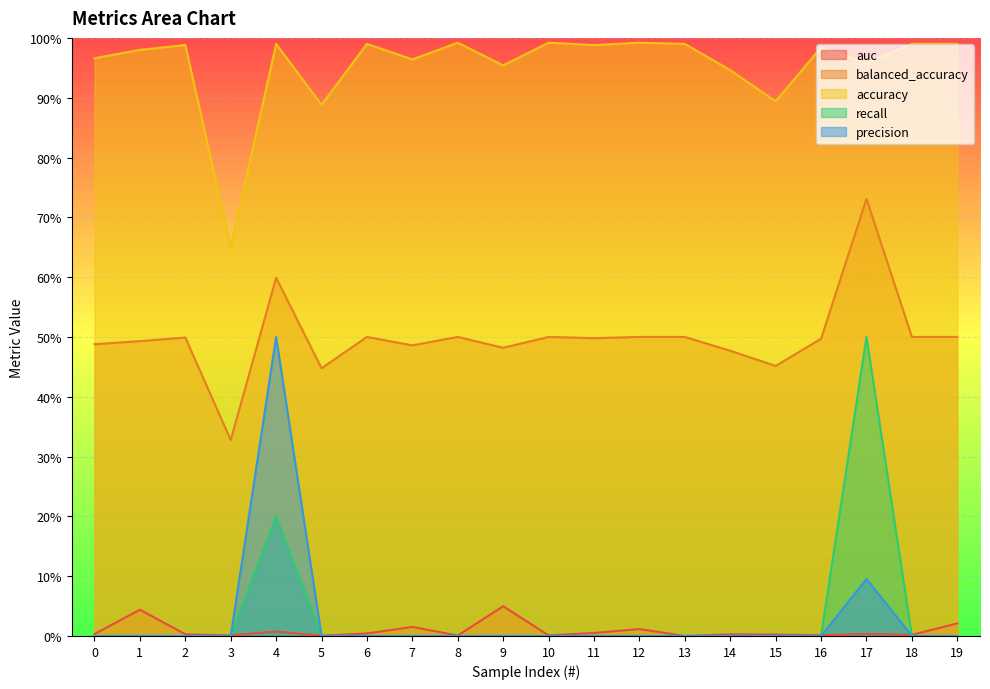

Which series has the widest spread of values?

recall